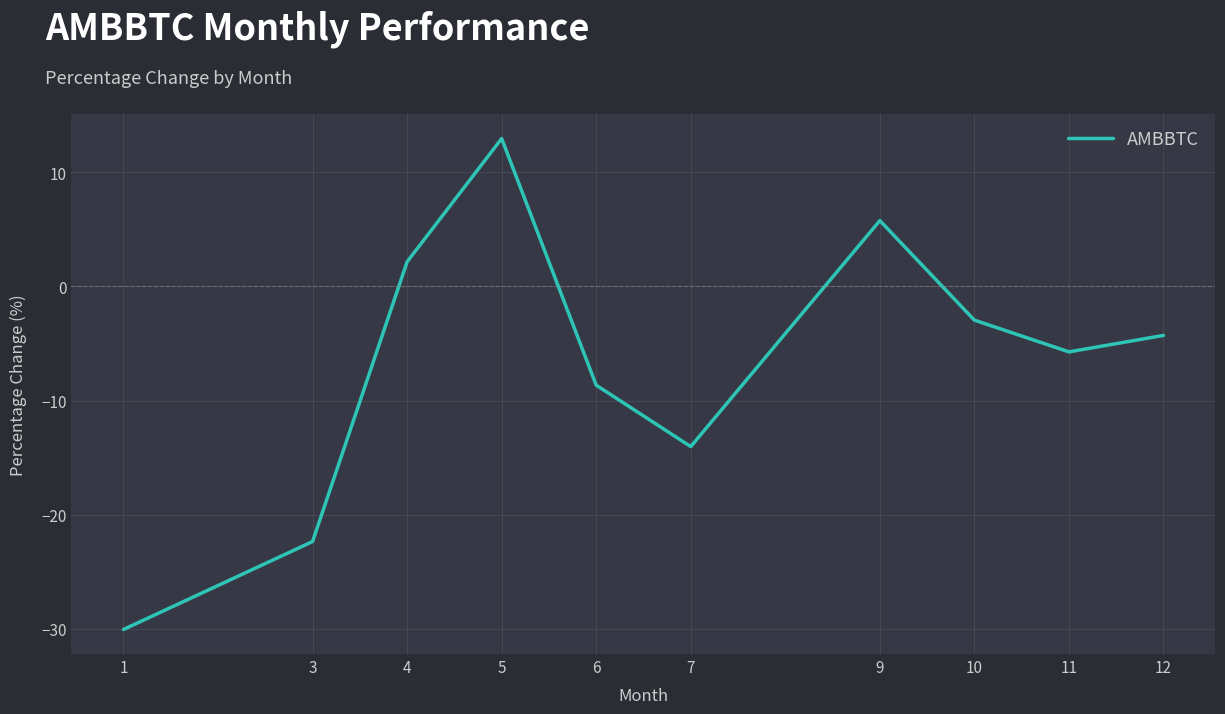

Rank the categories by value from lowest to highest.

1, 3, 7, 6, 11, 12, 10, 4, 9, 5